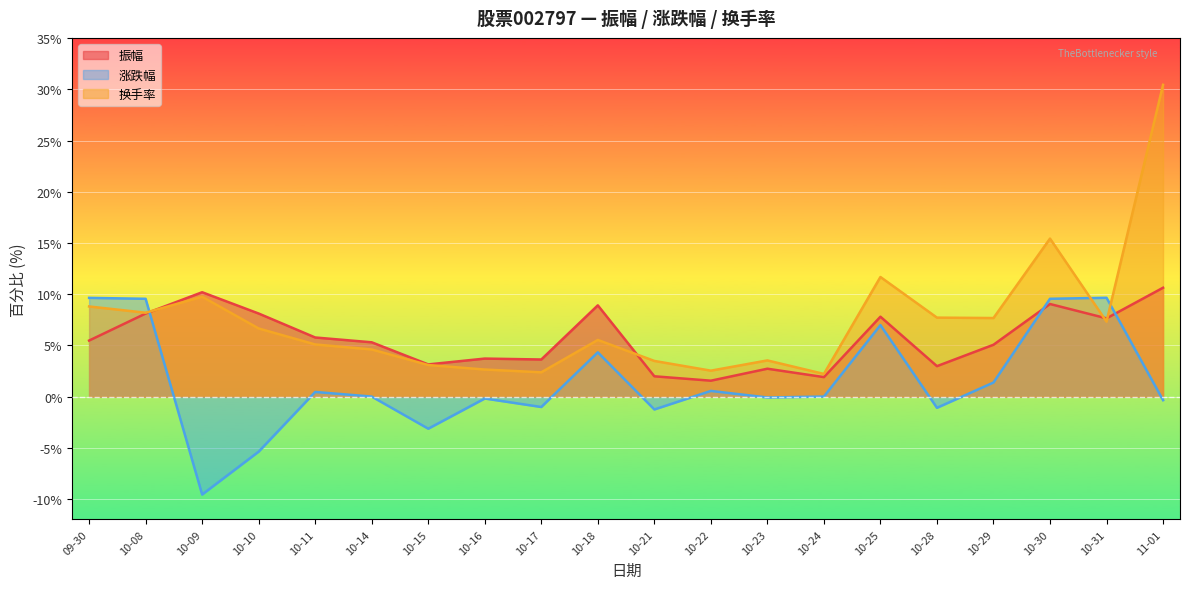

What is the minimum value for 涨跌幅?

-9.6